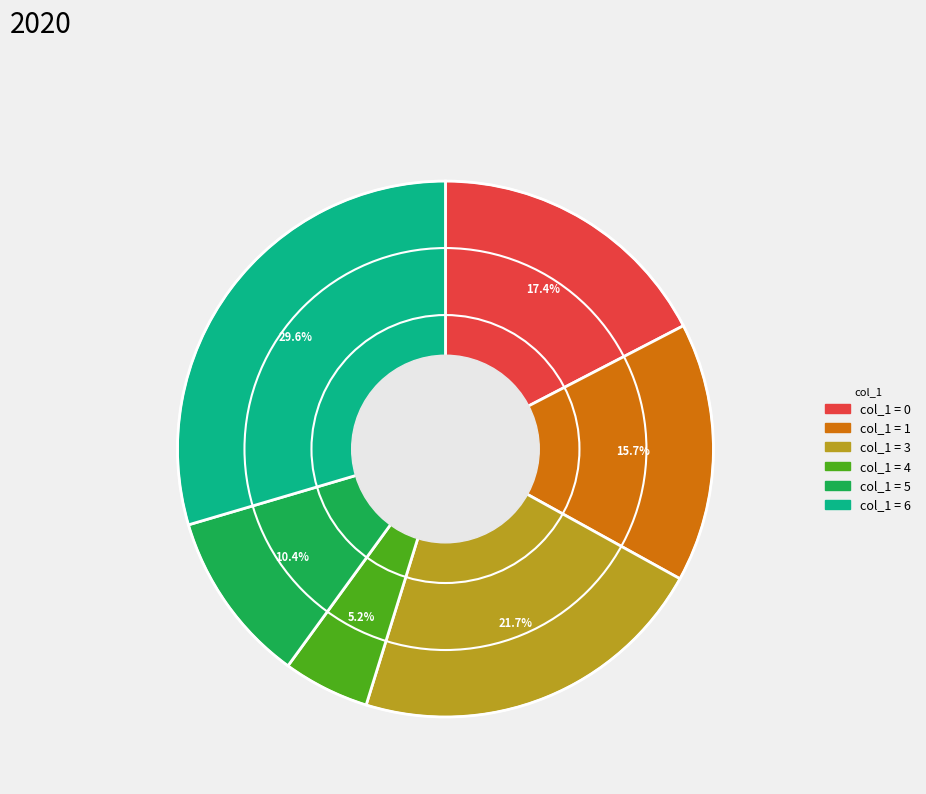

Is there any slice that represents more than half of the pie?

No